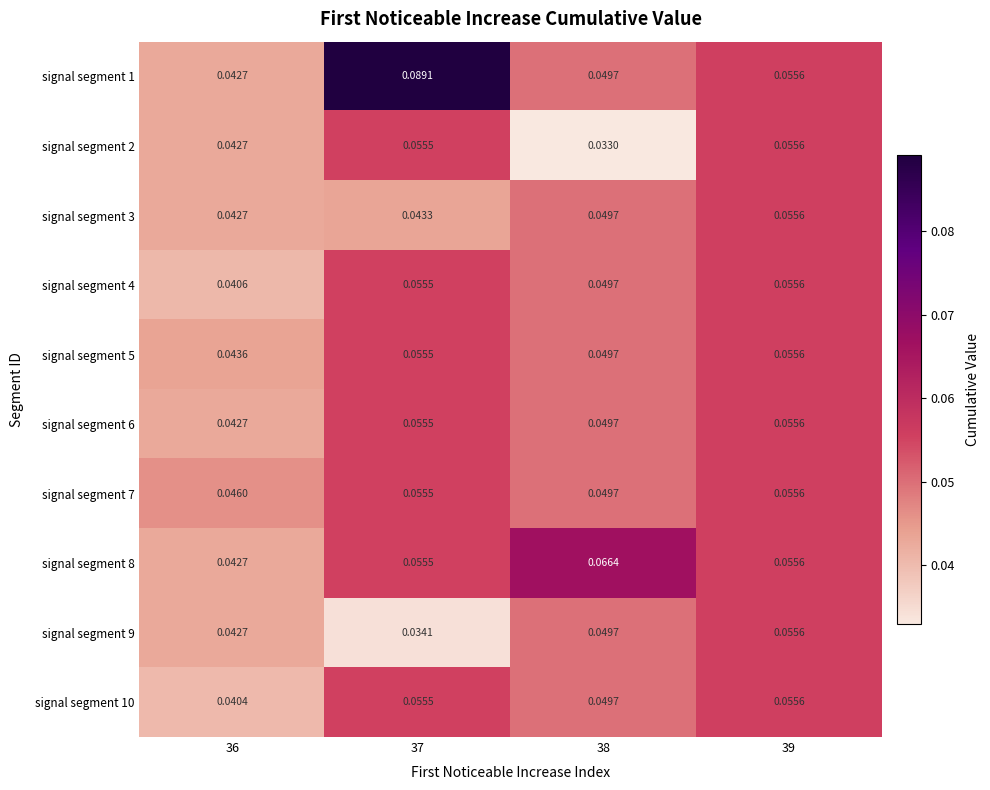

Reading right to left, extract all data points from this chart.

row_0: 39=0.1	38=0.0	37=0.1	36=0.0
row_1: 39=0.1	38=0.0	37=0.1	36=0.0
row_2: 39=0.1	38=0.0	37=0.0	36=0.0
row_3: 39=0.1	38=0.0	37=0.1	36=0.0
row_4: 39=0.1	38=0.0	37=0.1	36=0.0
row_5: 39=0.1	38=0.0	37=0.1	36=0.0
row_6: 39=0.1	38=0.0	37=0.1	36=0.0
row_7: 39=0.1	38=0.1	37=0.1	36=0.0
row_8: 39=0.1	38=0.0	37=0.0	36=0.0
row_9: 39=0.1	38=0.0	37=0.1	36=0.0